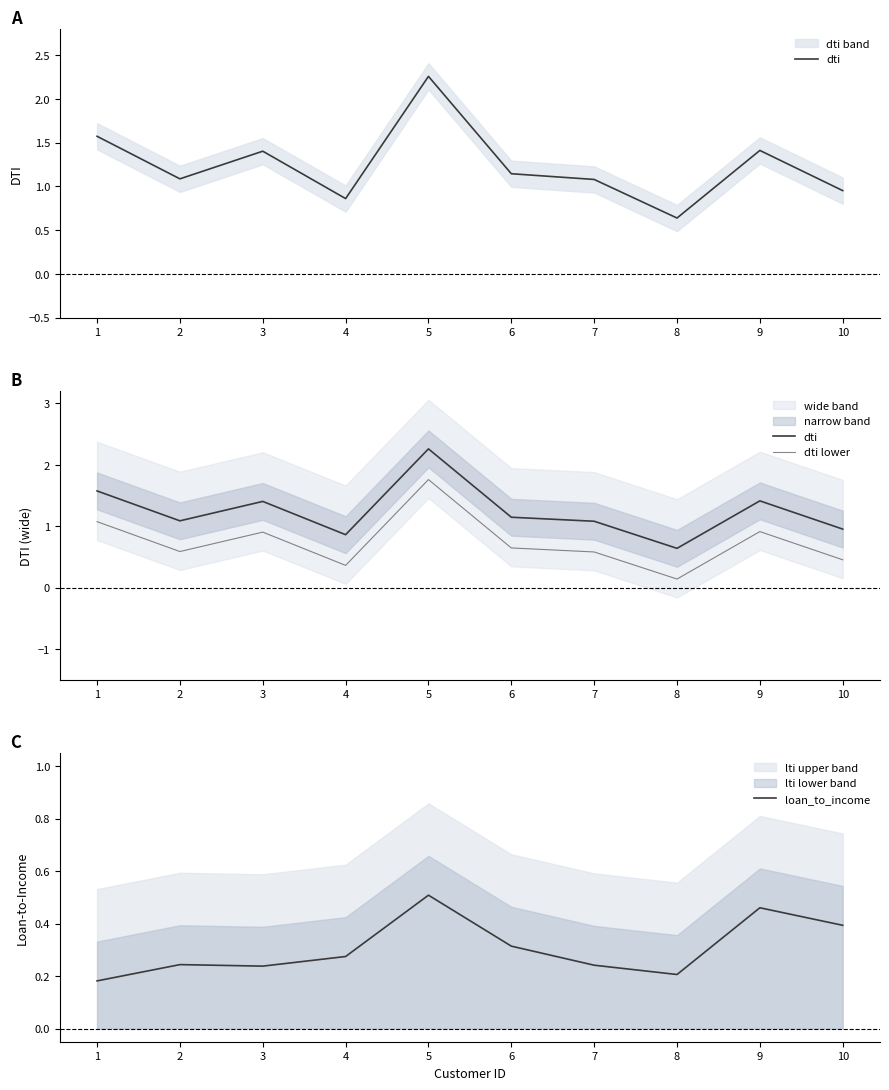

Which category has the lowest value across all series?

8